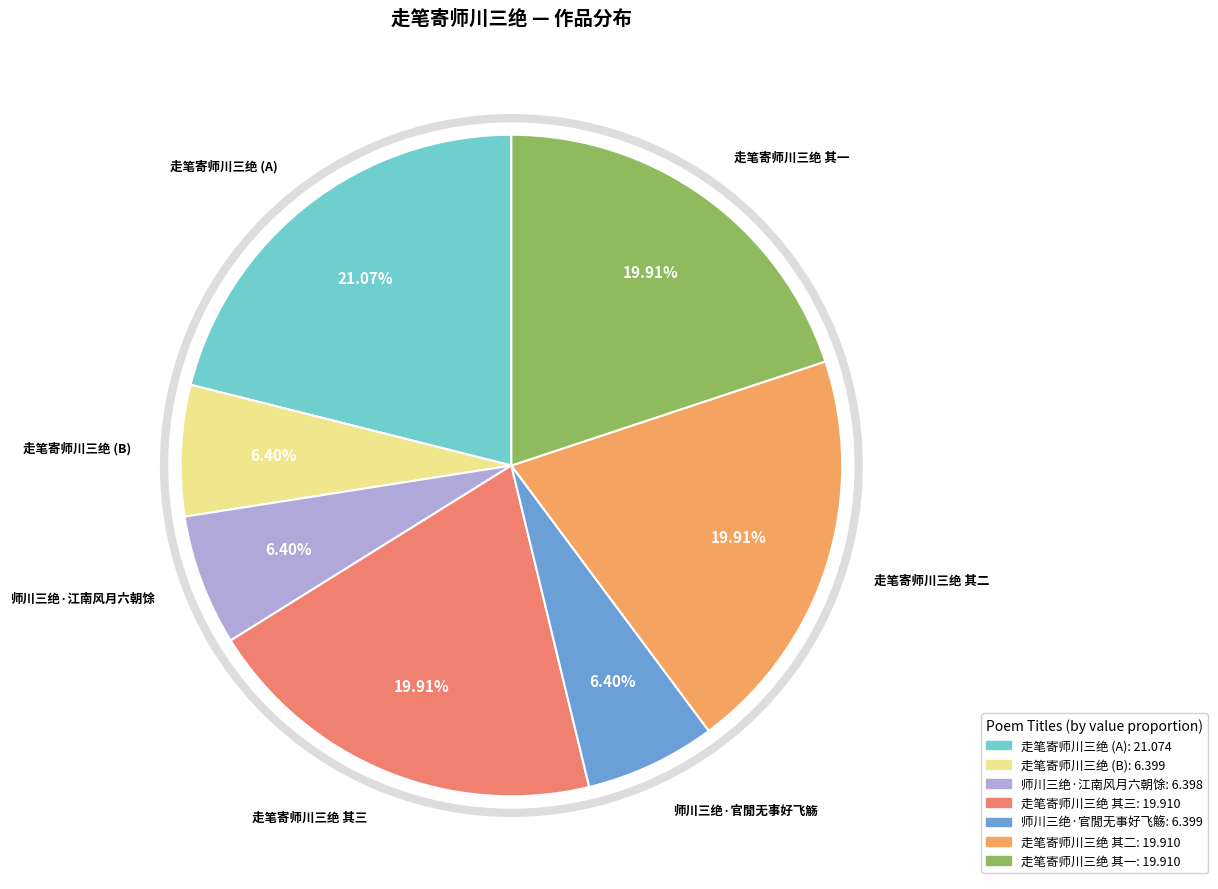

Does any single category account for the majority?

No